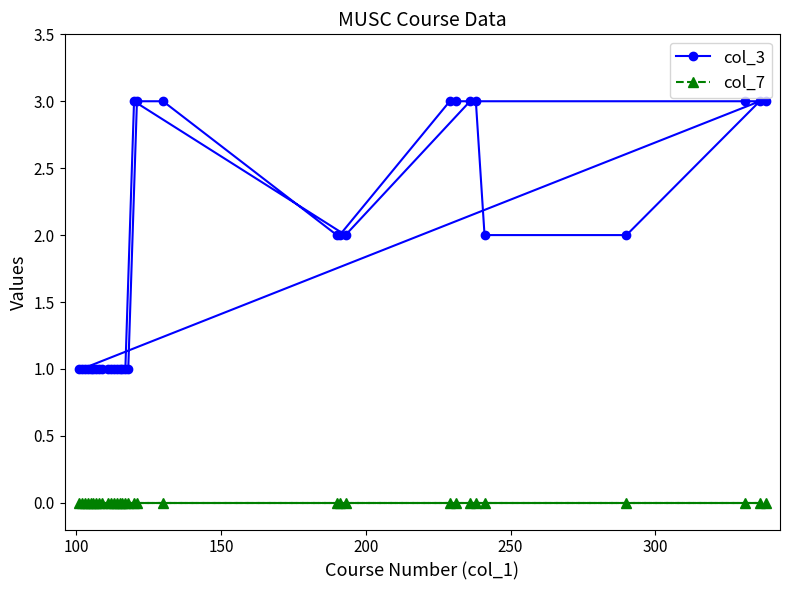

Which series has the largest range (max minus min)?

col_3